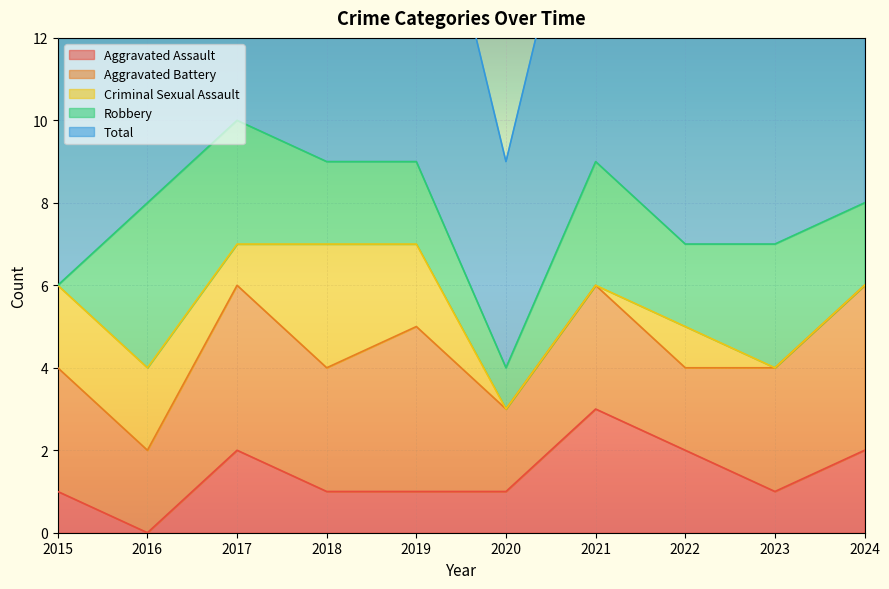

What value does the Aggravated Assault series have at 2022?

2